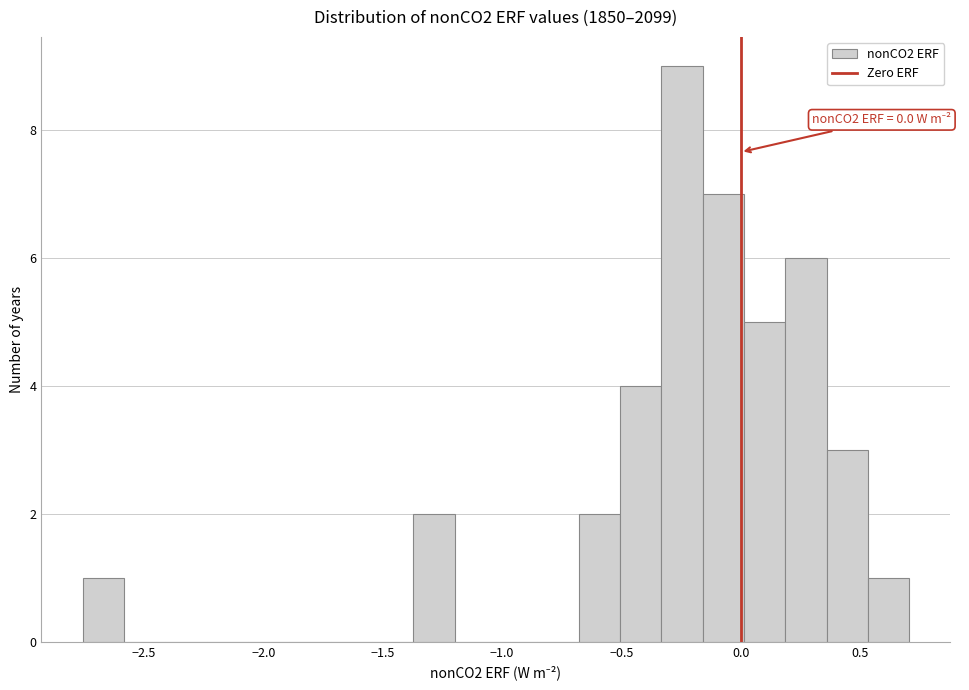

Read against the x-axis, roughly where is the centre of the tallest bar?

-0.25